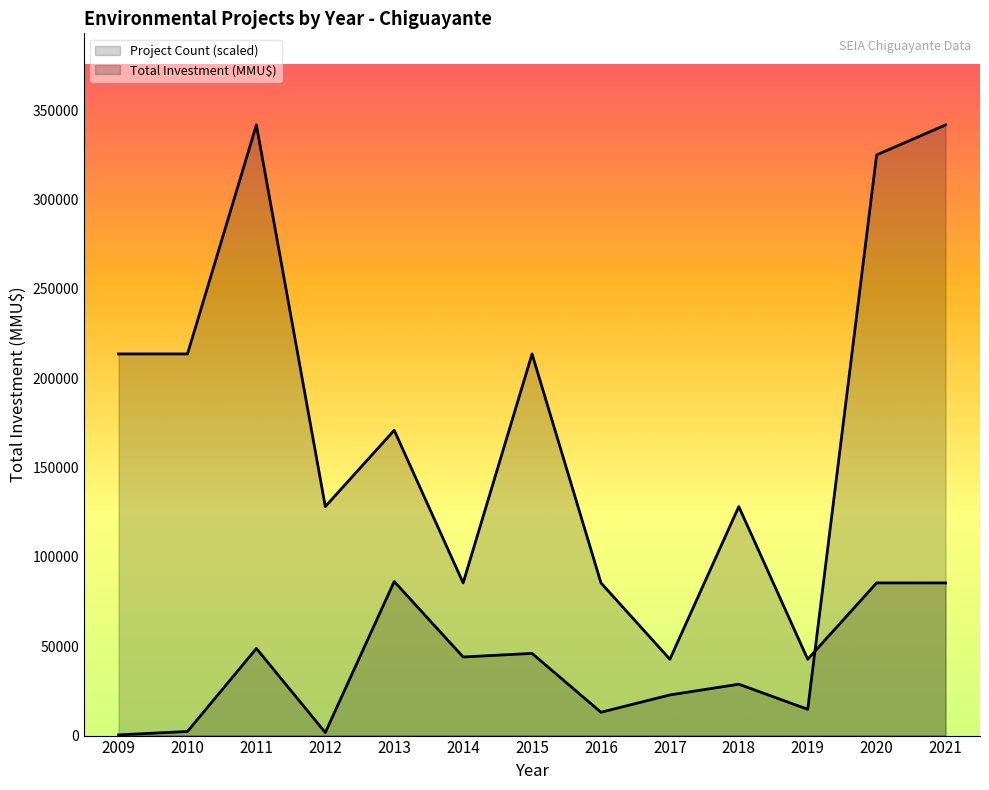

What is the value of the Total Investment (MMU$) point at the 8th from the left?

13063.0